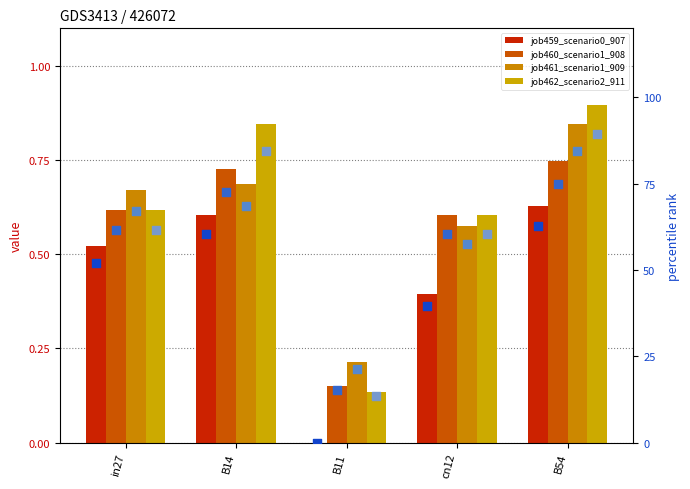

Which series reaches the minimum Y coordinate?

job459_scenario0_907